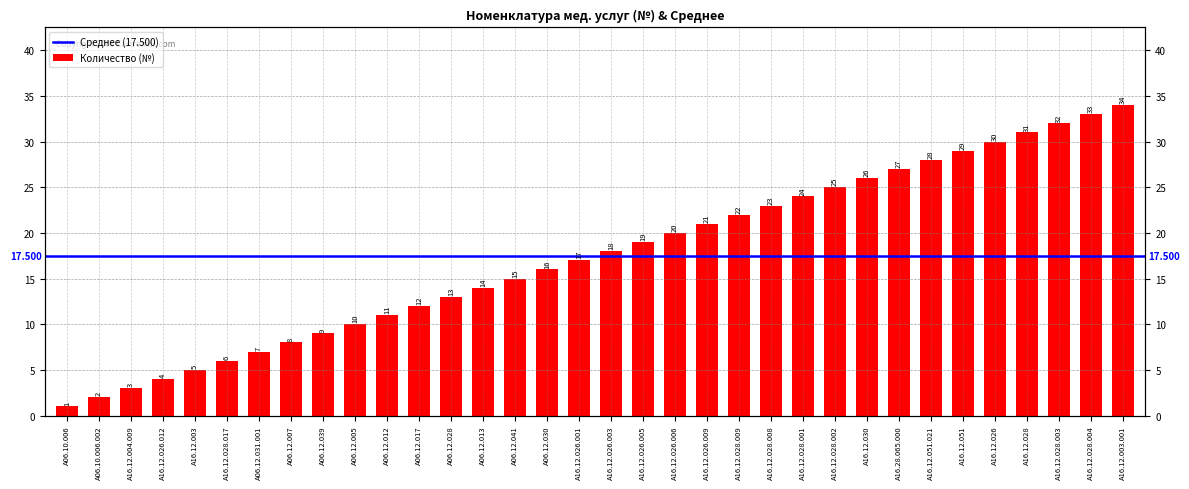

Is it true that the value at A16.12.026 is 16?

False